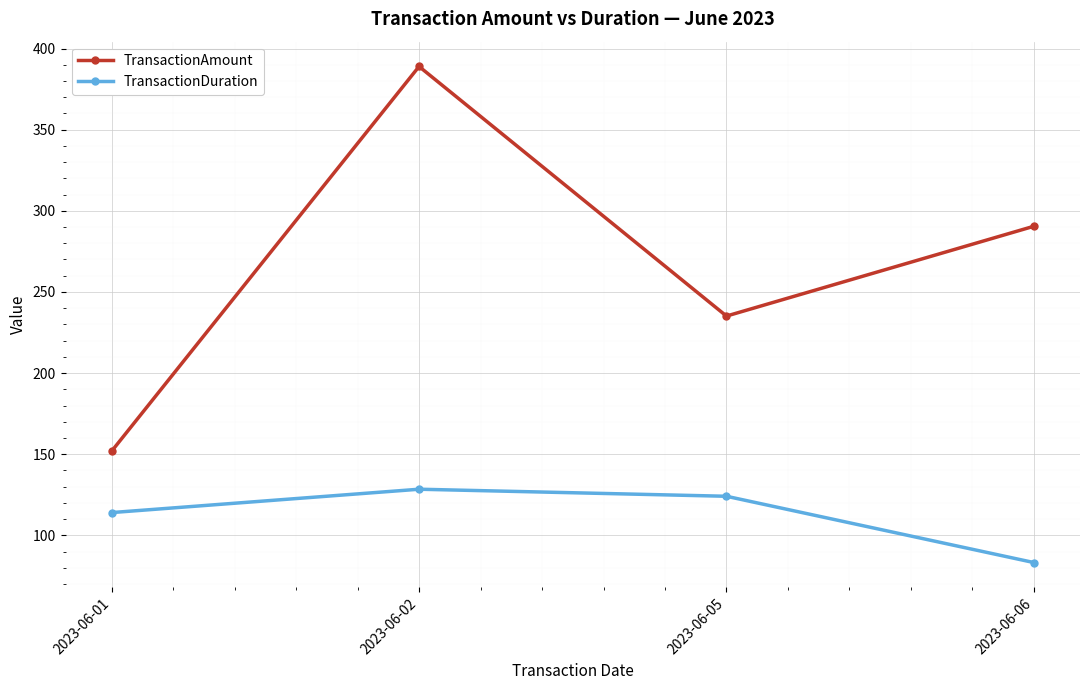

Rank the series at 2023-06-05 from lowest to highest value.

TransactionDuration, TransactionAmount